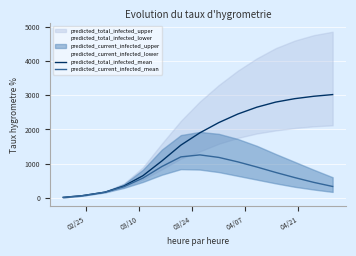

How many data points in predicted_current_infected_mean are above 590?

7